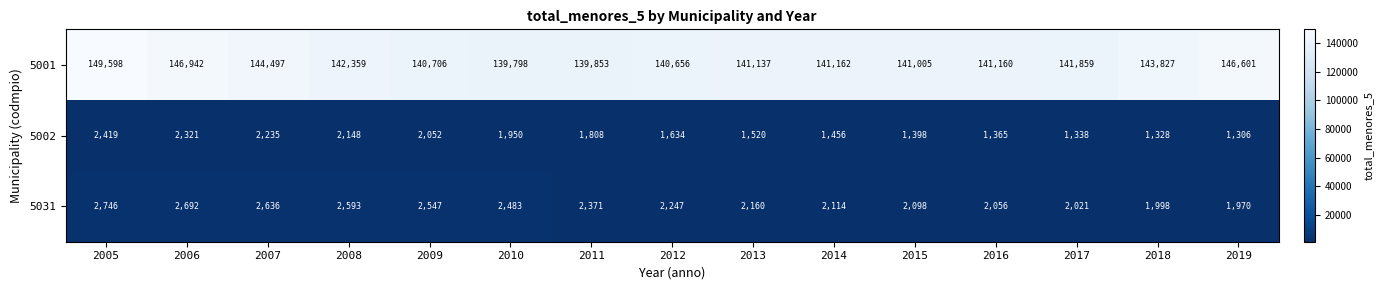

At which label is 5031 closest to 2358?

2011